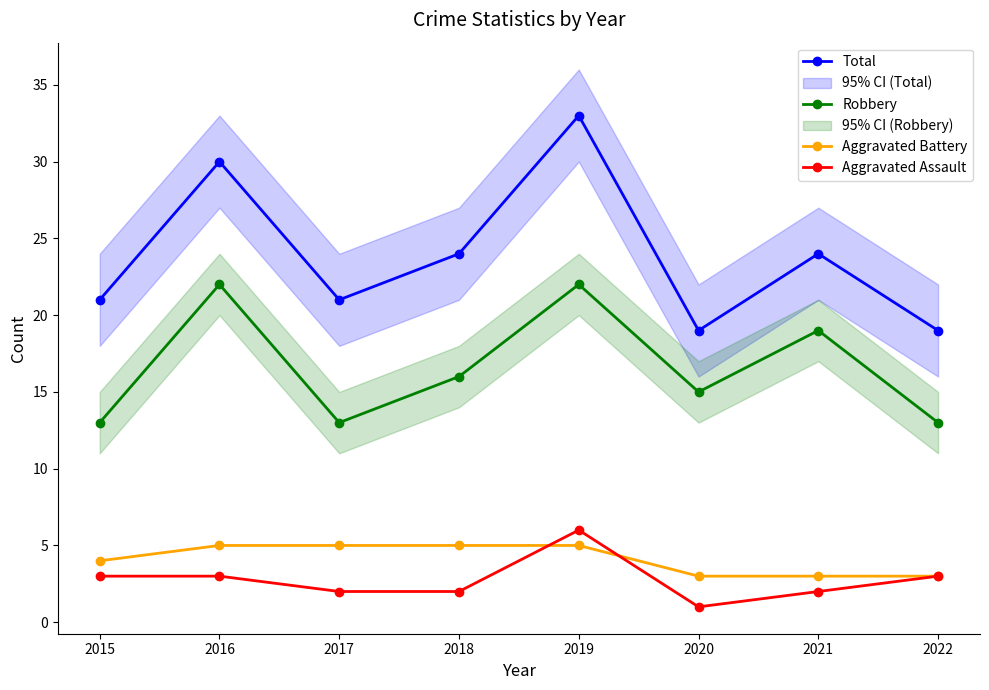

True or false: Aggravated Assault has a value of 1 at 2021.

False